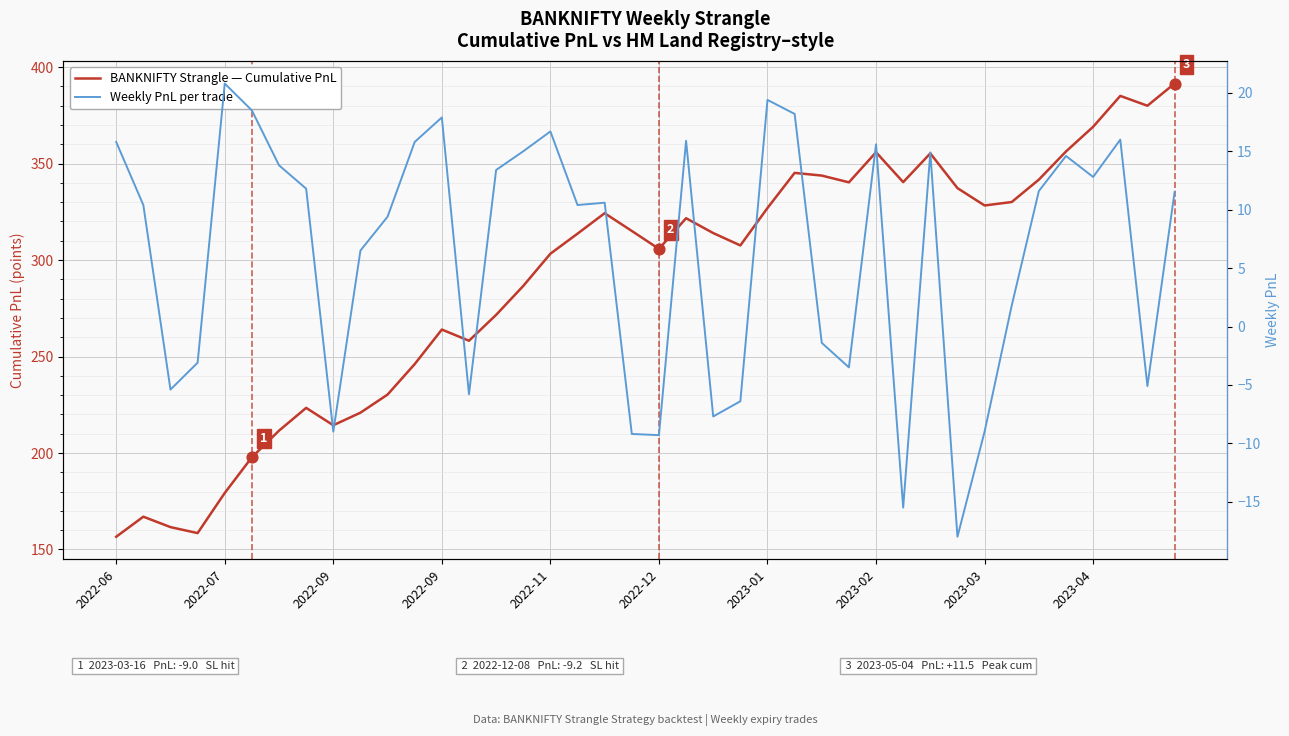

Which series has the largest Y range (max minus min)?

BANKNIFTY Strangle — Cumulative PnL